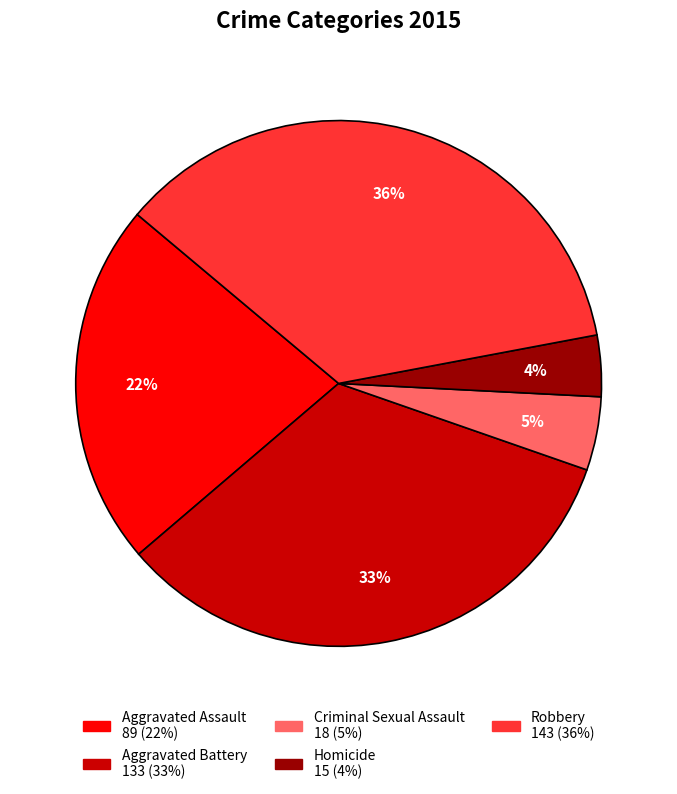

To the nearest percent, what is the average slice percentage?

20%